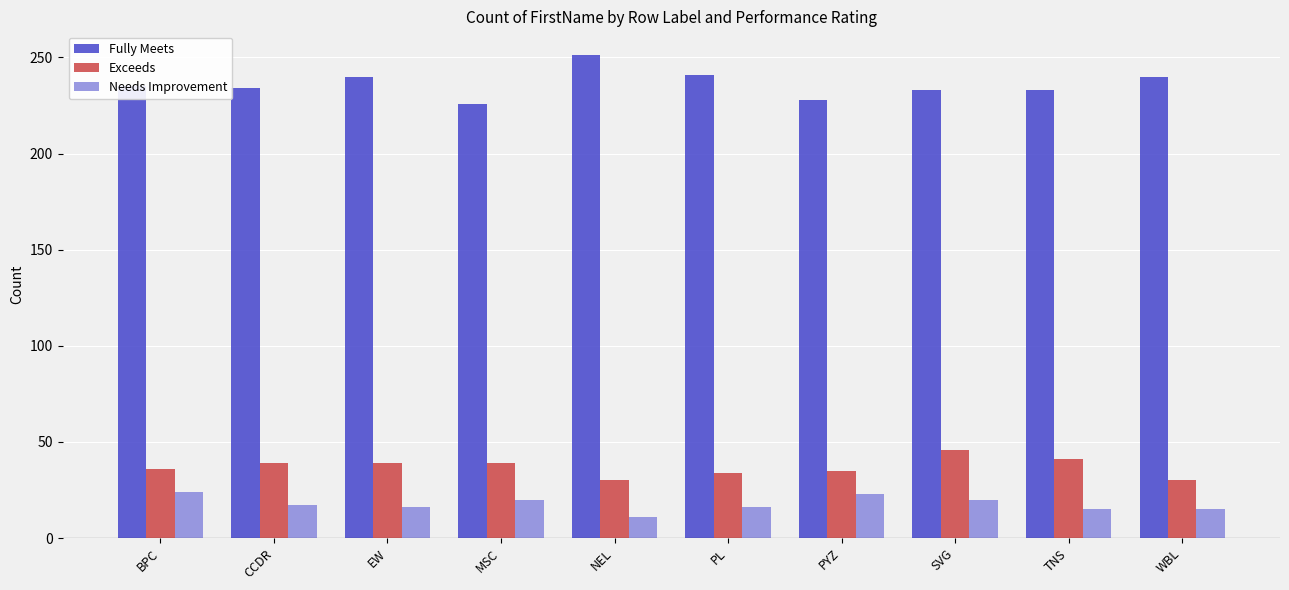

What is the maximum value shown in the chart?

251